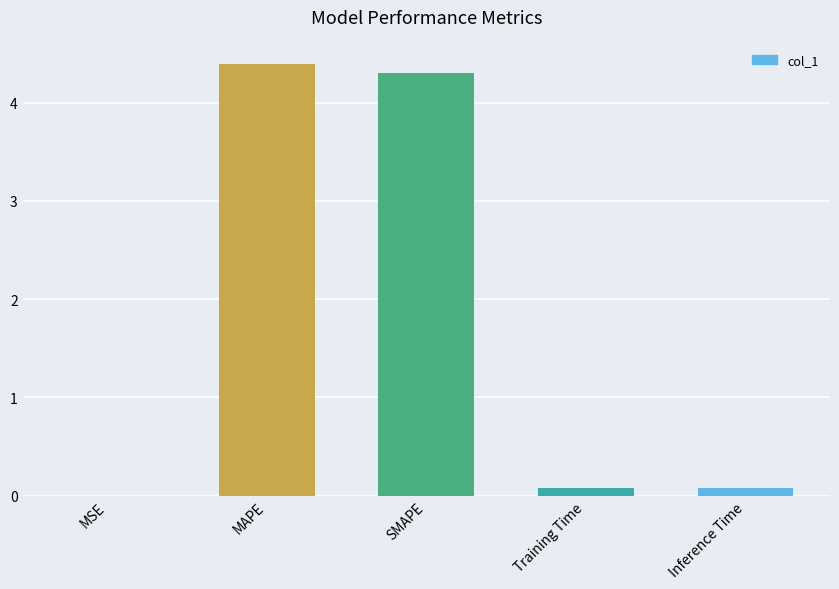

Are the bars horizontal?

No